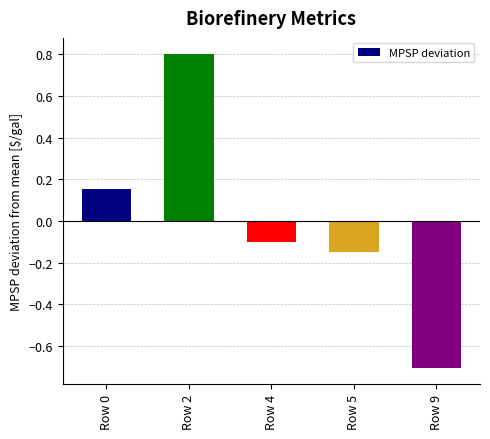

Which category has the highest value across all series?

Row 2